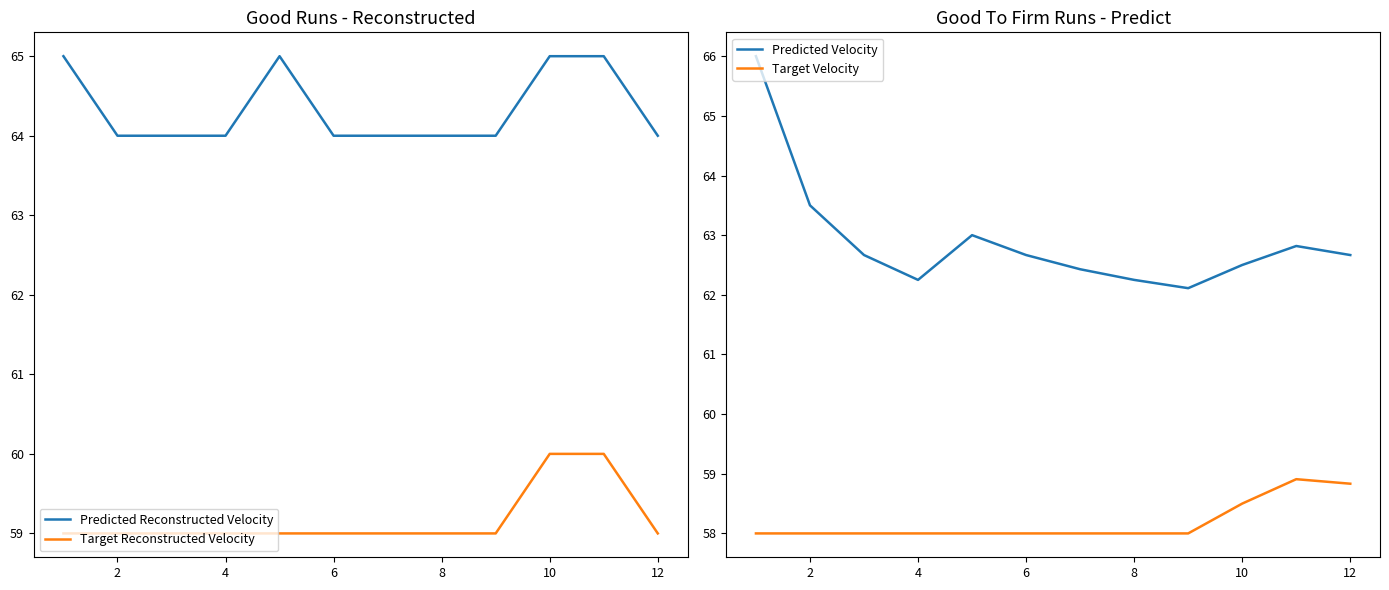

At which label is Predicted Velocity closest to 64?

2